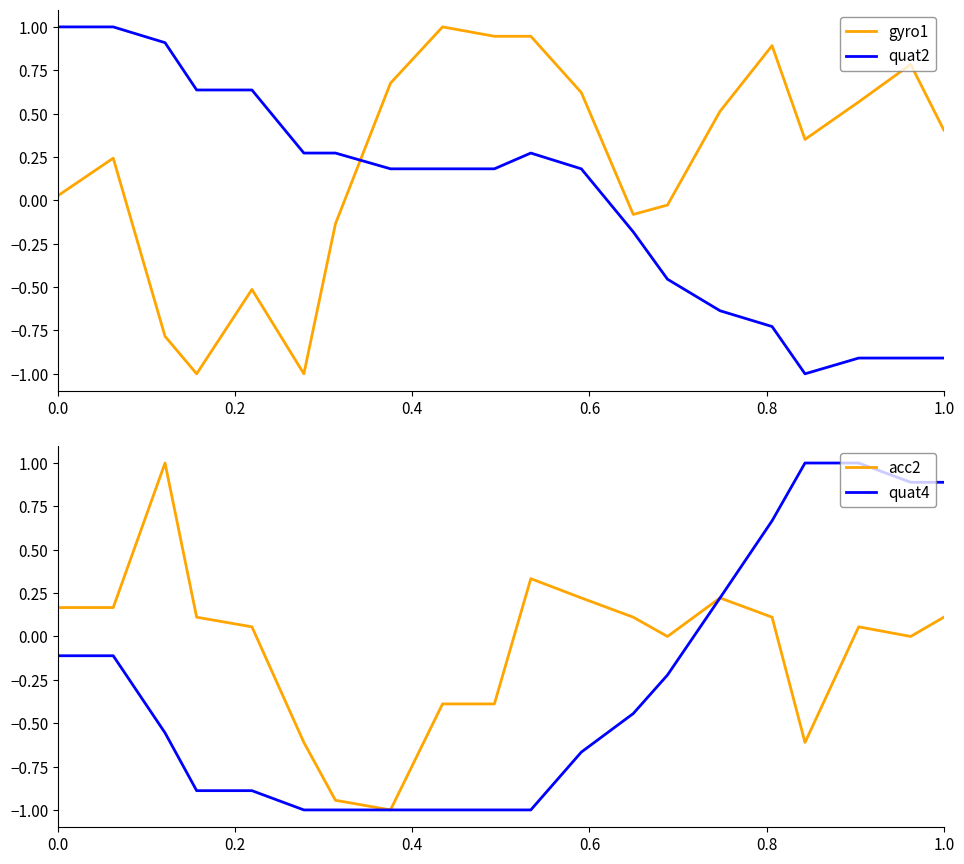

Is this an area chart (filled region under the line)?

No